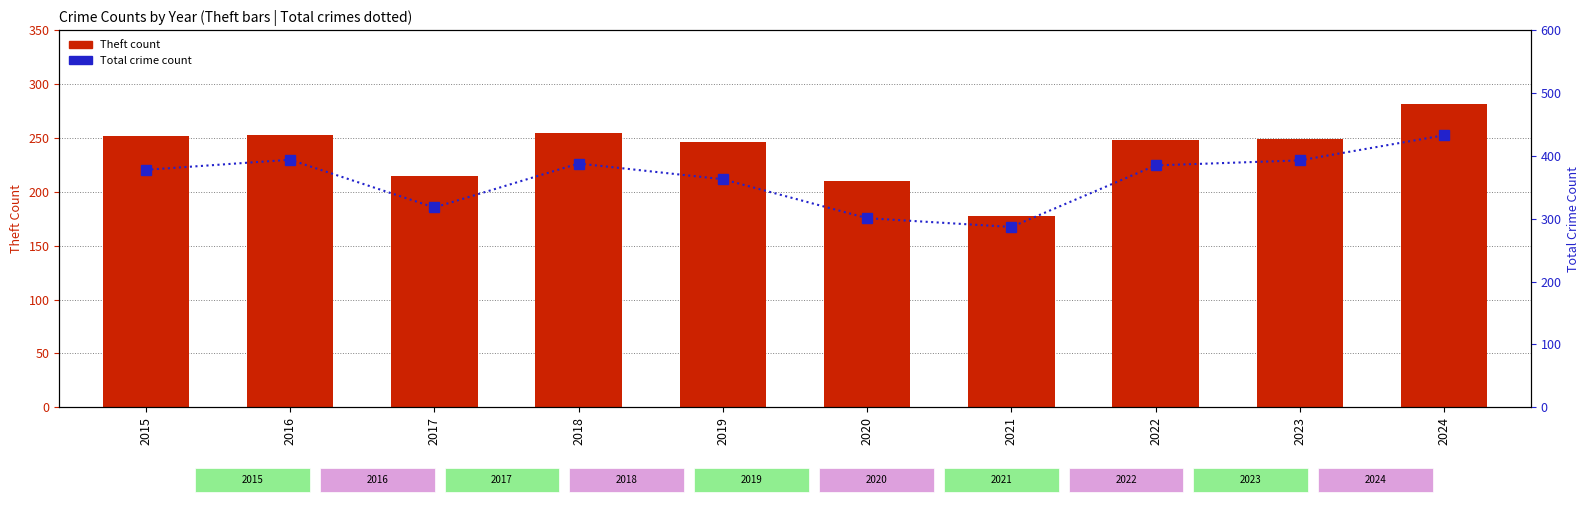

How many distinct data groups are displayed?

2